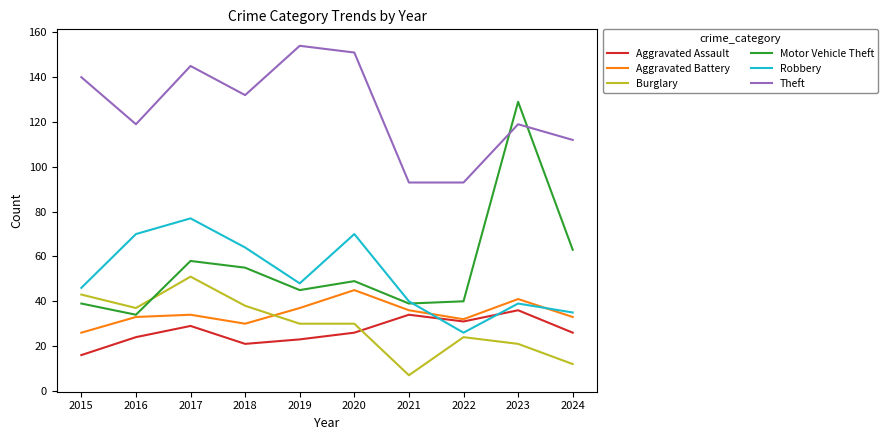

What is the difference between the Robbery values at 2022 and 2018?

38